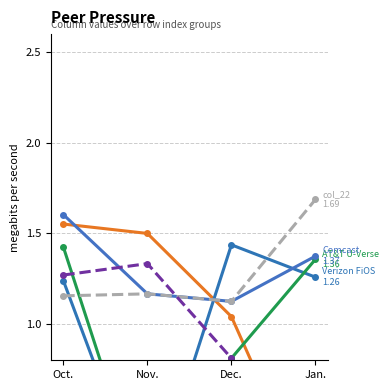

Is the value of AT&T U-Verse at Jan. greater than the value of col_22 at Nov.?

Yes